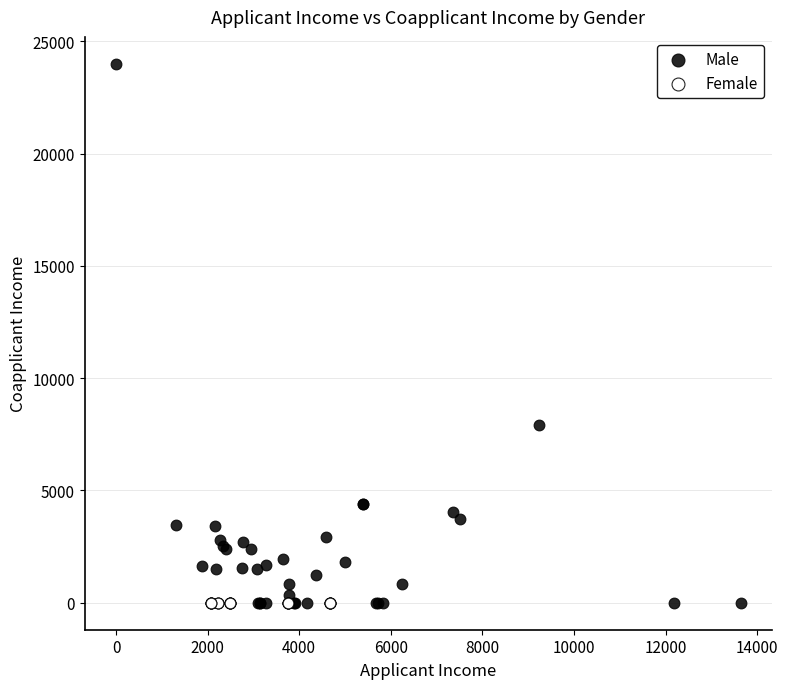

Which series contains the highest Y value?

Male